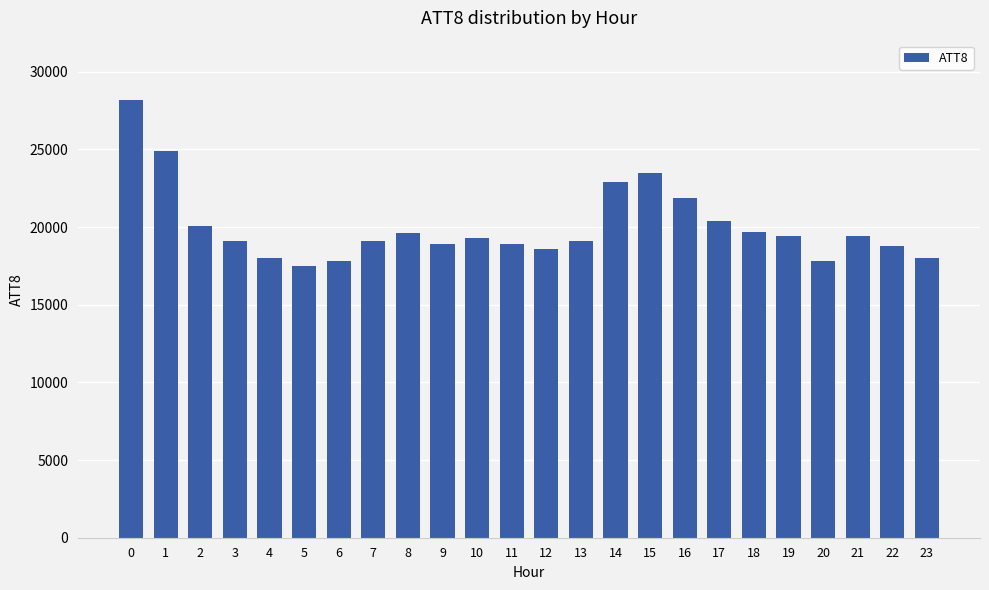

What is the difference between the values at 5 and 13?

1600